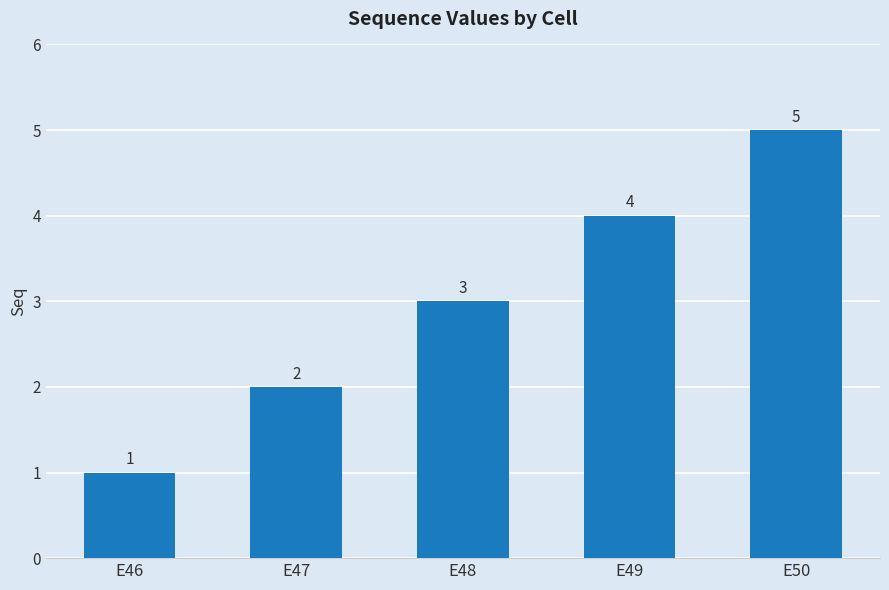

Reading left to right, list all the values displayed in this chart.

E46=1	E47=2	E48=3	E49=4	E50=5